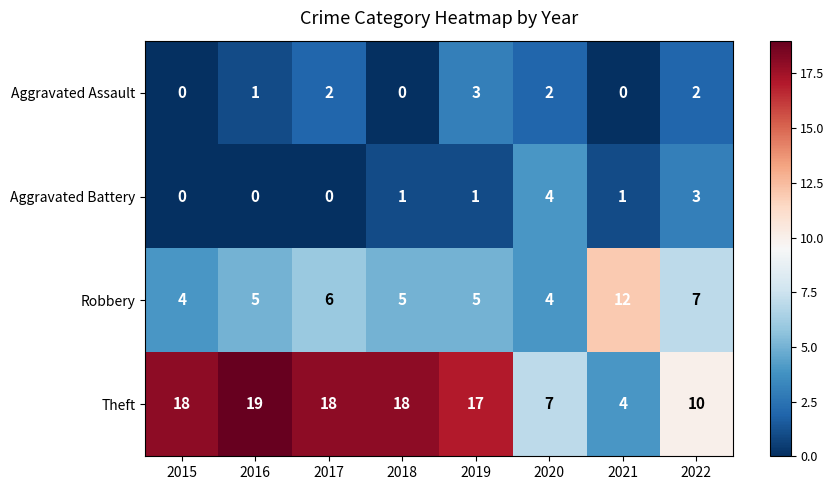

How many values in the Robbery series are below 5?

2